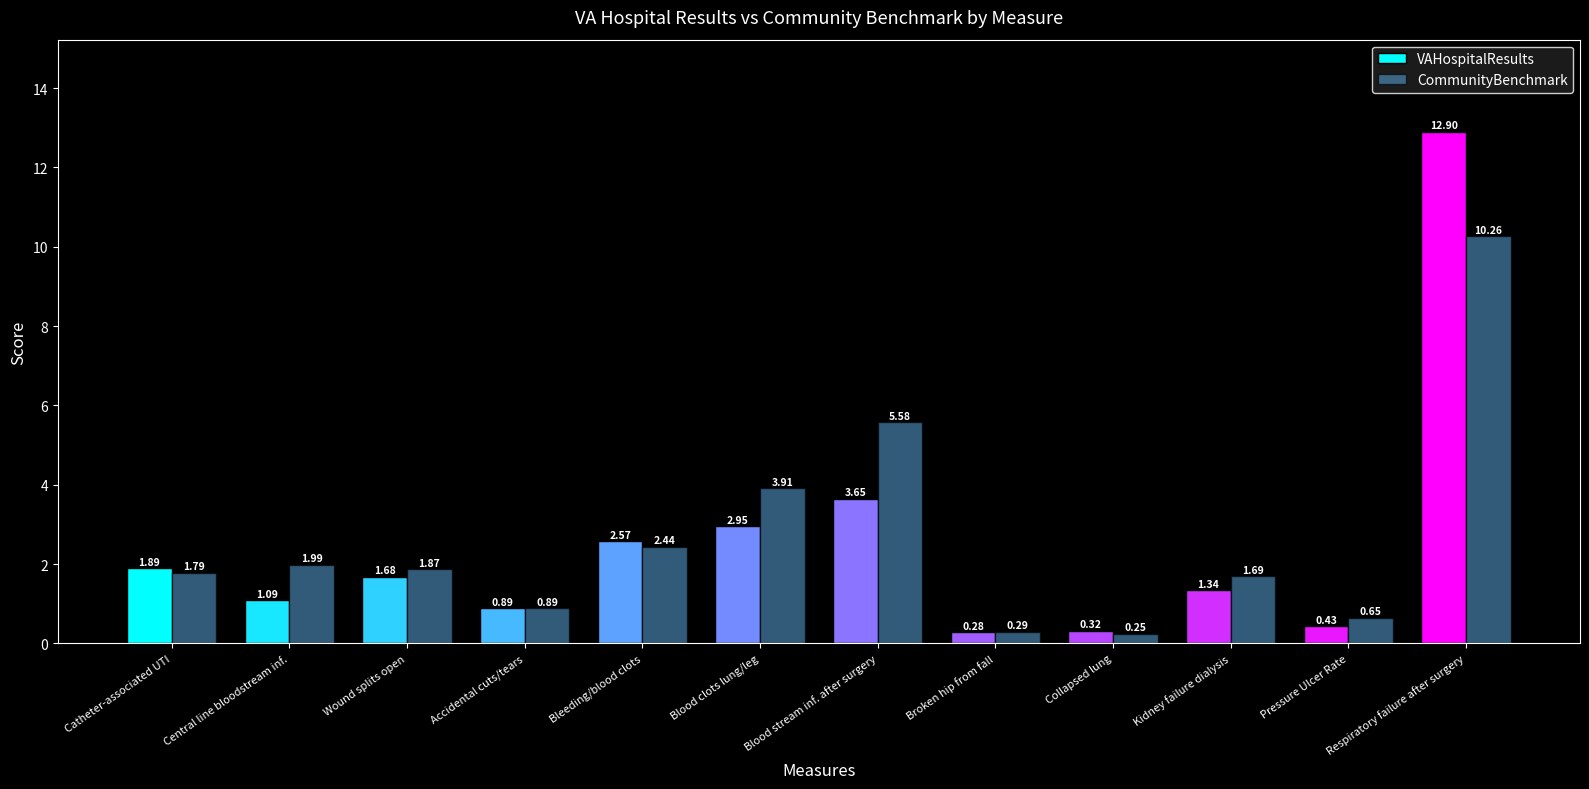

Which label corresponds to the smallest value in the chart?

Collapsed lung